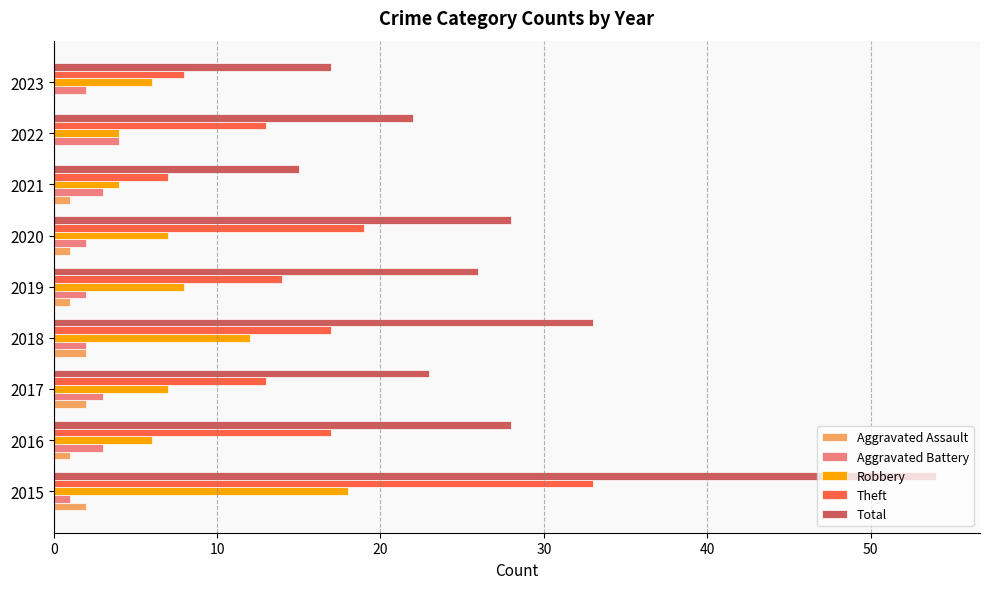

What is the maximum value for Theft?

33